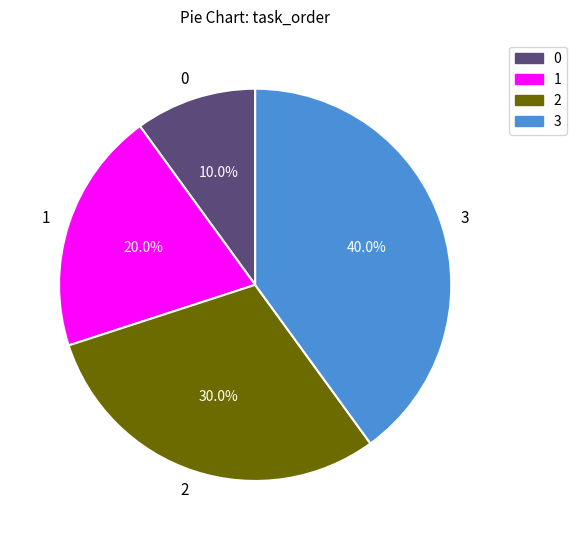

To the nearest percent, what is the difference between the largest and smallest slice percentages?

30%